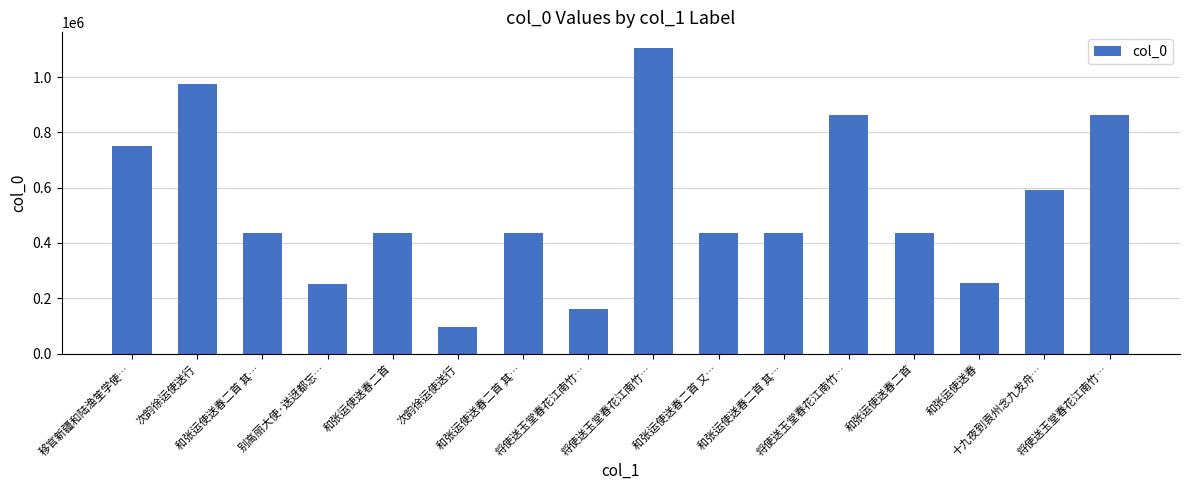

How many bars are there in total?

16